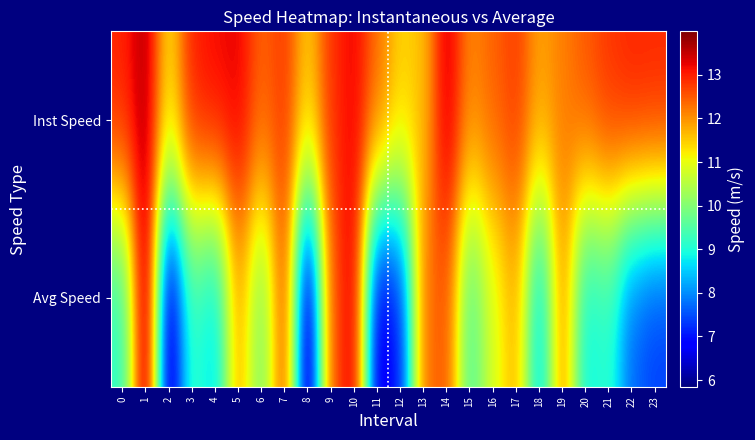

At how many categories does at least one series exceed 10?

24